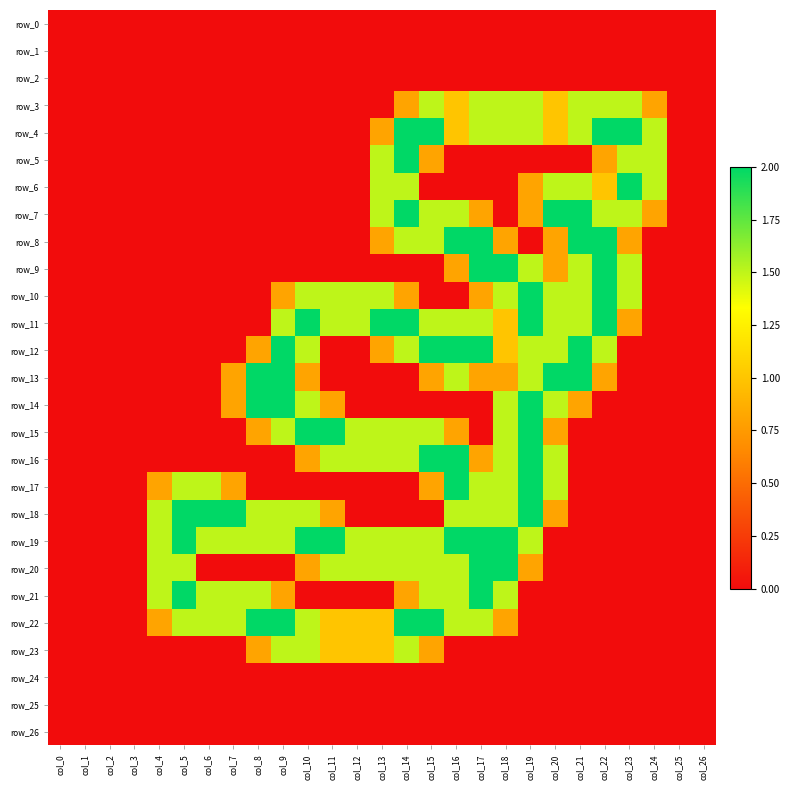

At how many categories does at least one series exceed 0?

21